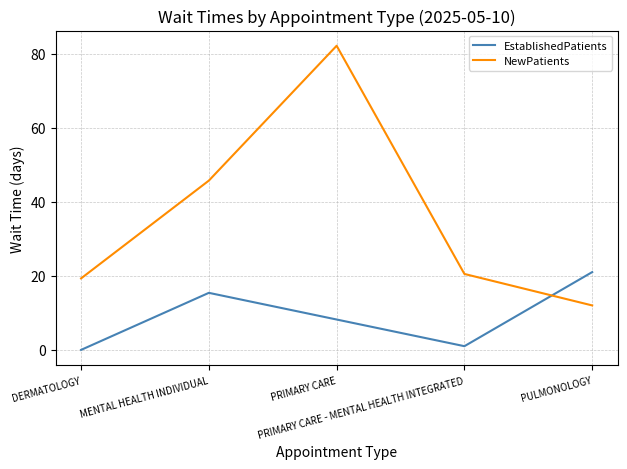

What is the difference between the EstablishedPatients values at MENTAL HEALTH INDIVIDUAL and PULMONOLOGY?

5.6